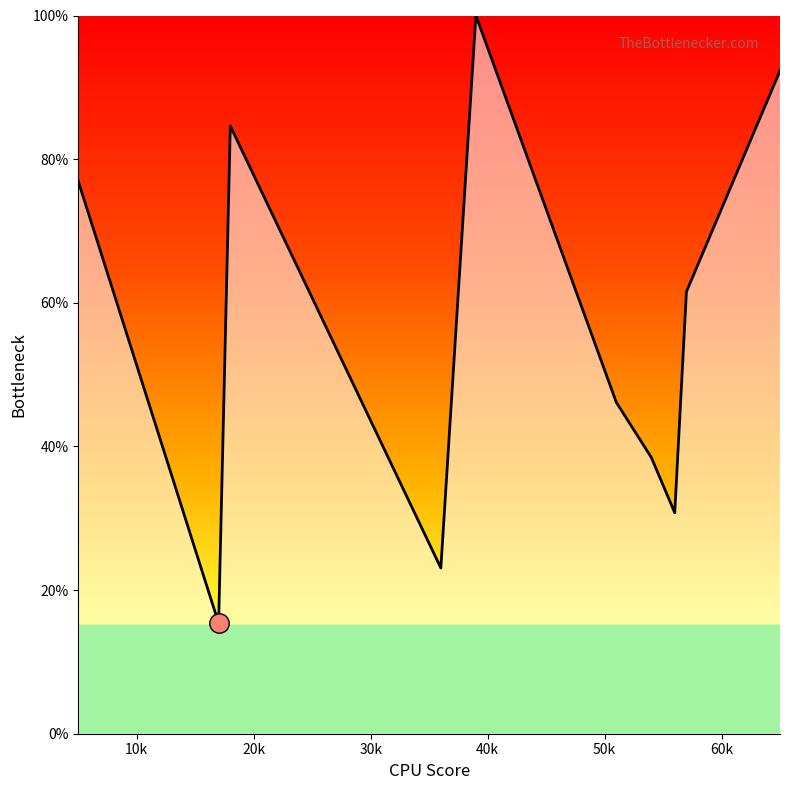

How many interior local valleys (lower than both neighbors) does the data have?

3